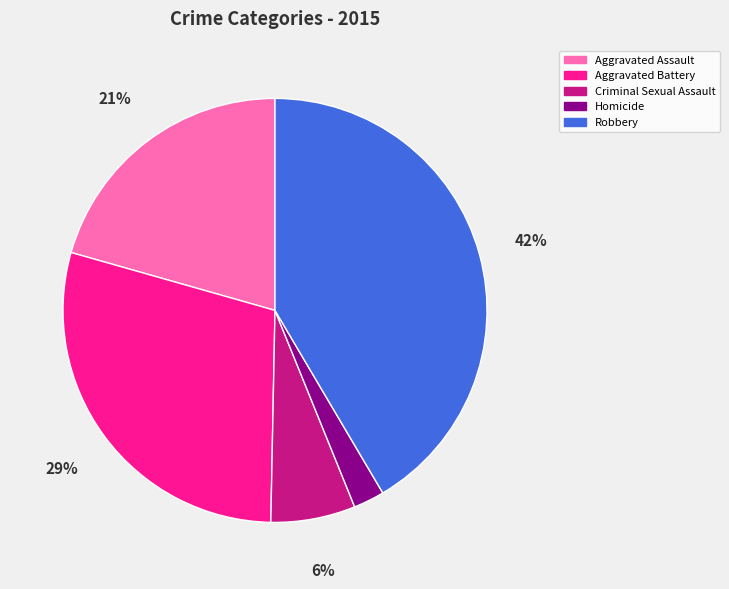

Rank the categories by value from lowest to highest.

Homicide, Criminal Sexual Assault, Aggravated Assault, Aggravated Battery, Robbery